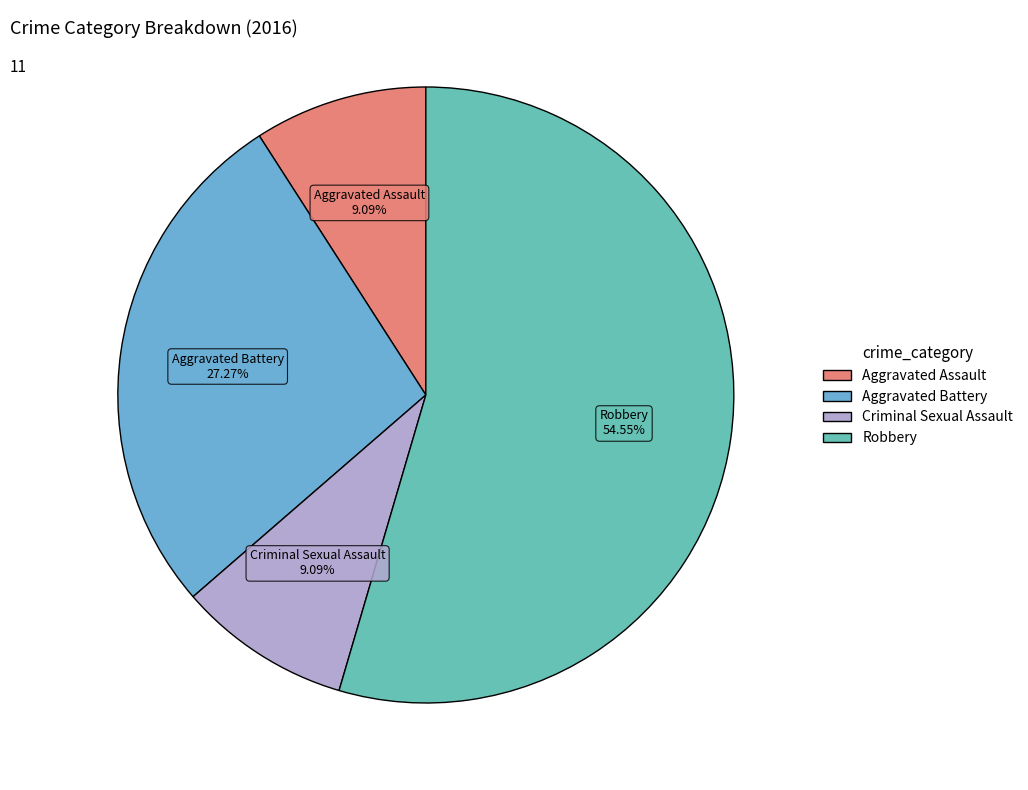

Combined, do Criminal Sexual Assault and Aggravated Battery account for over 50%?

No